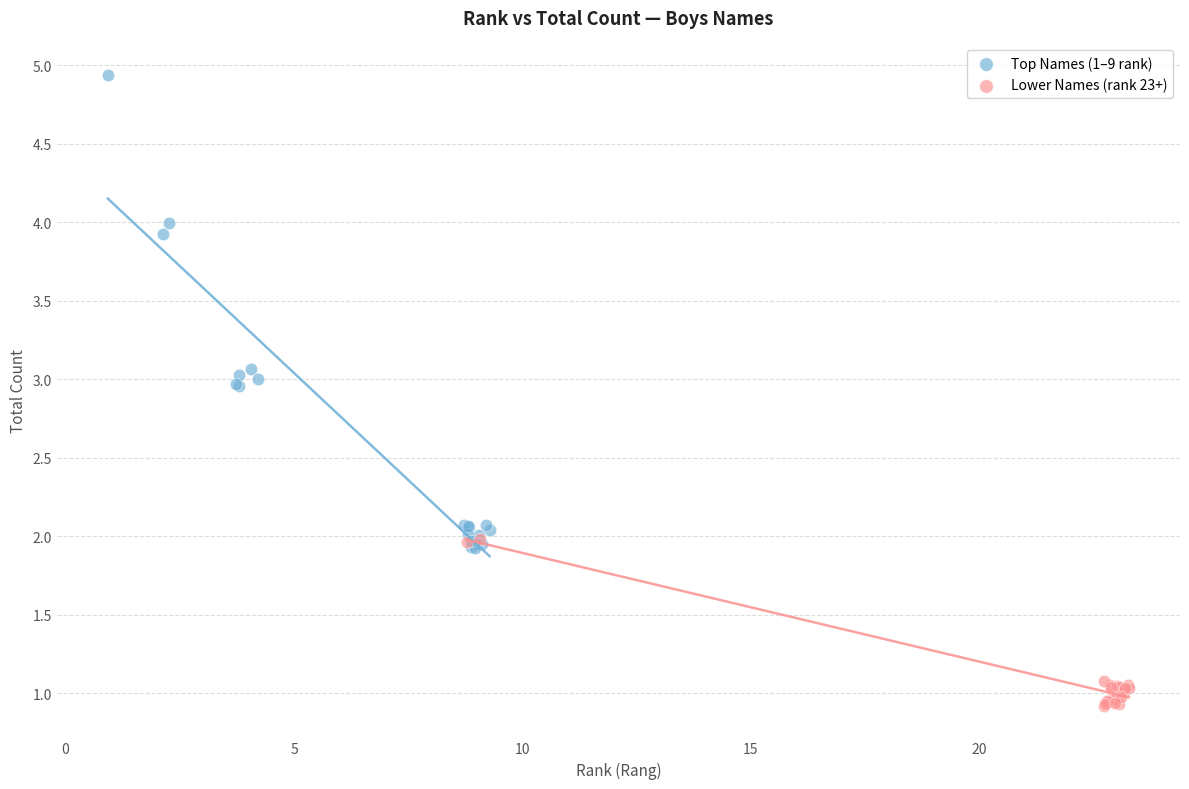

Which series has the largest Y range (max minus min)?

Top Names (1–9 rank)